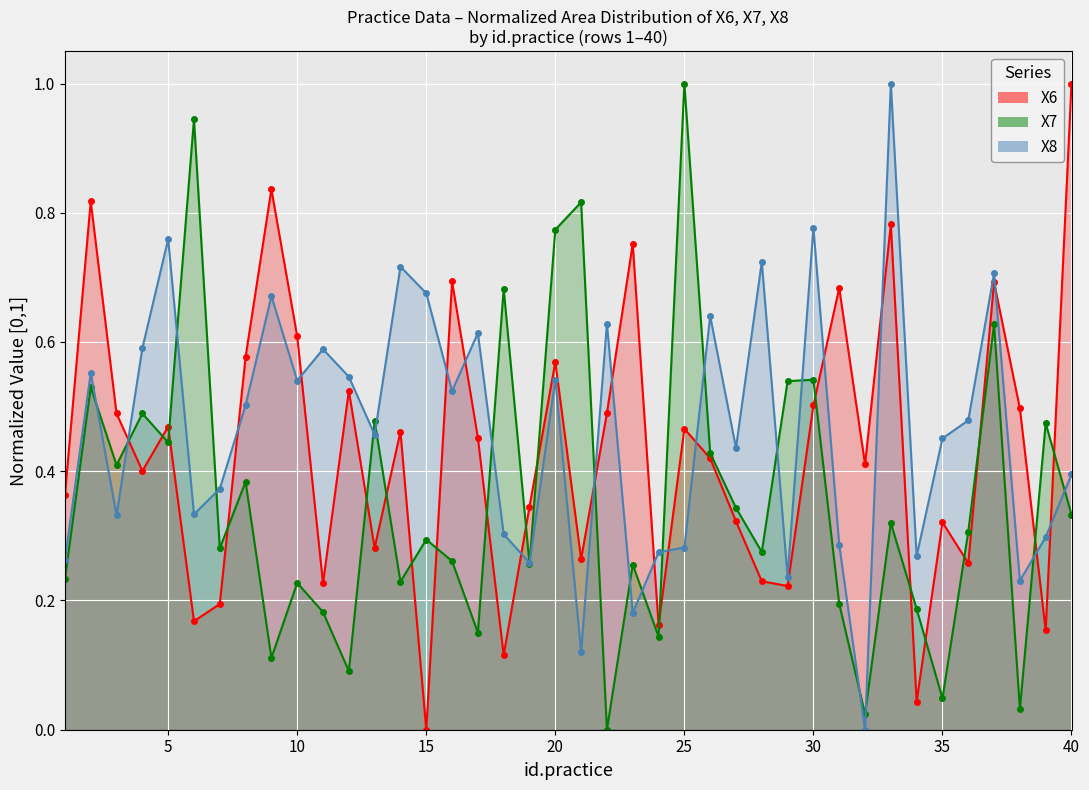

Rank the series by their average value, from lowest to highest.

X7, X6, X8